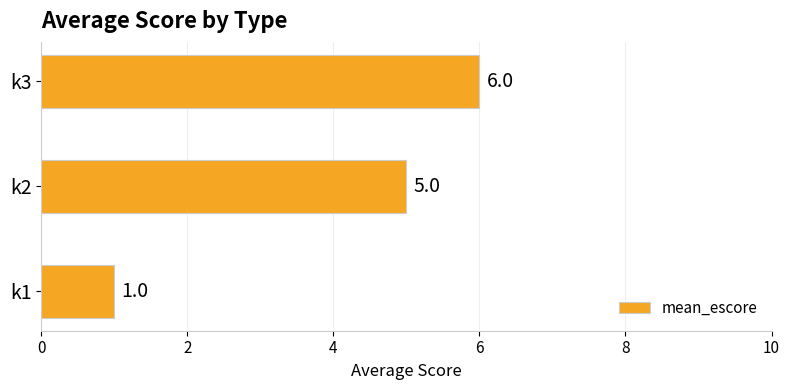

Reading bottom to top, extract all data points from this chart.

1	5	6